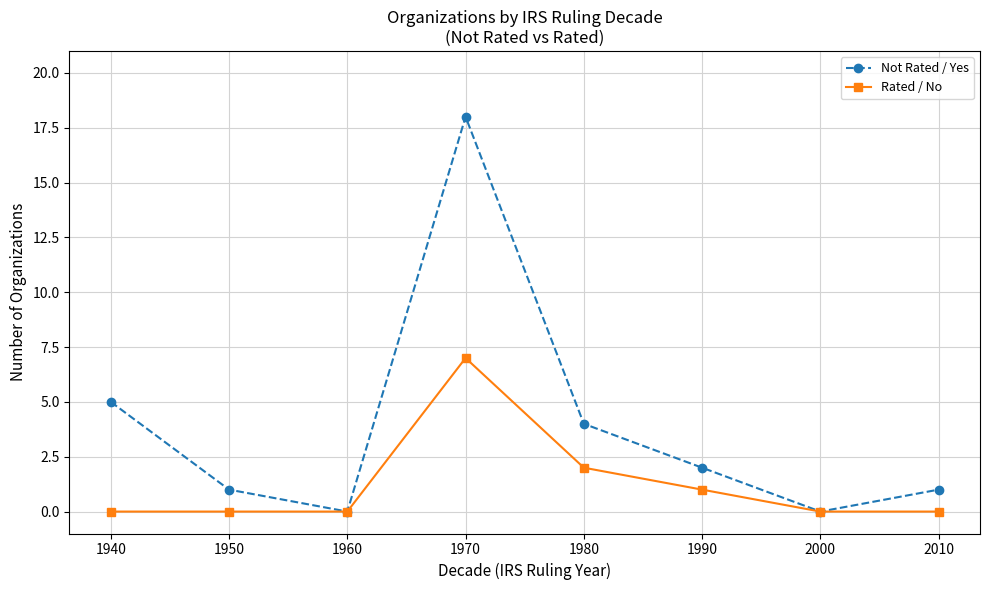

Where does the Not Rated / Yes series first go above 2?

1940